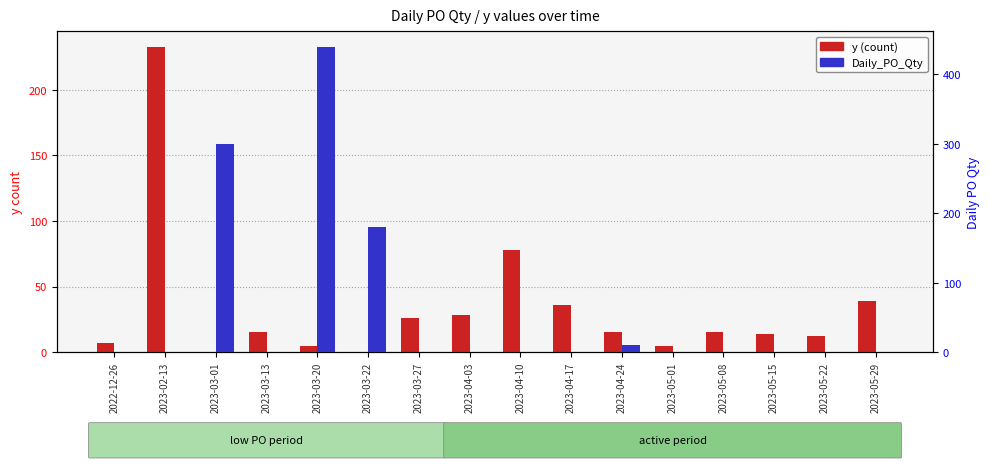

What is the value of the y (count) bar at the 14th from the left?

14